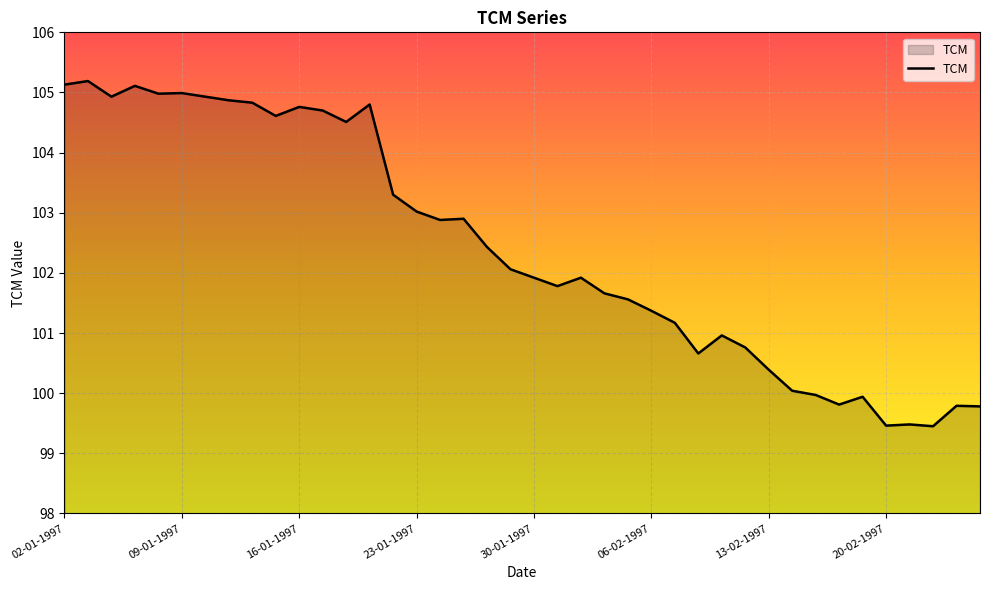

How many lines are shown in the chart?

1